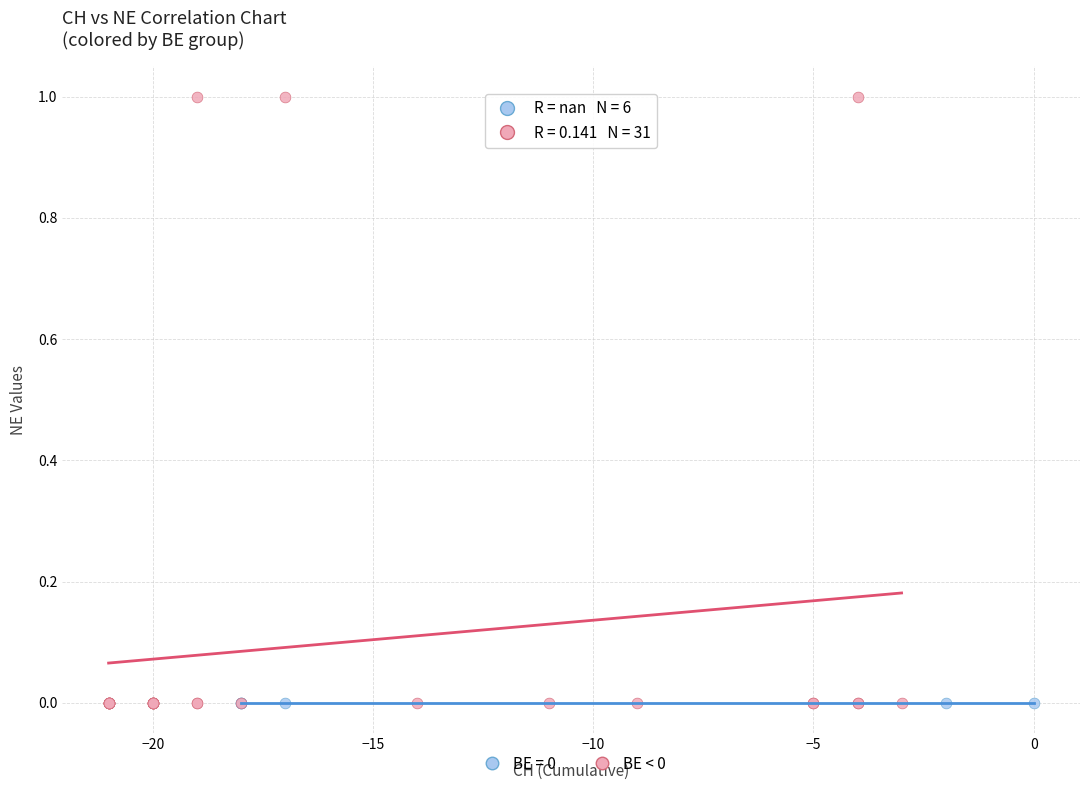

Which series contains the highest Y value?

BE < 0